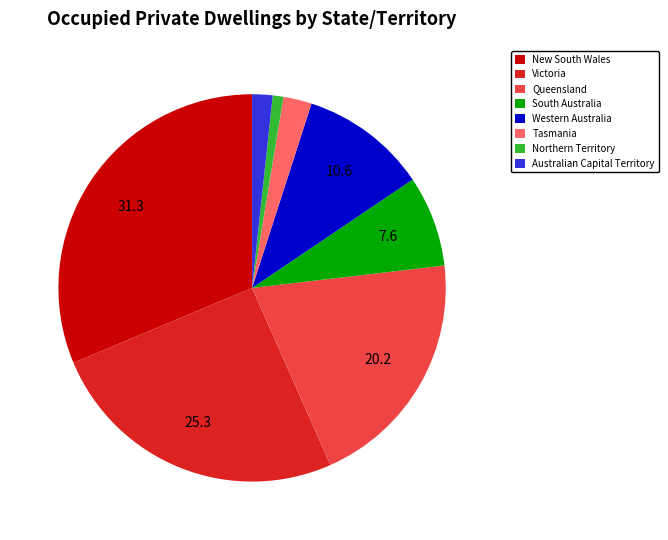

How many slices are in this pie chart?

8